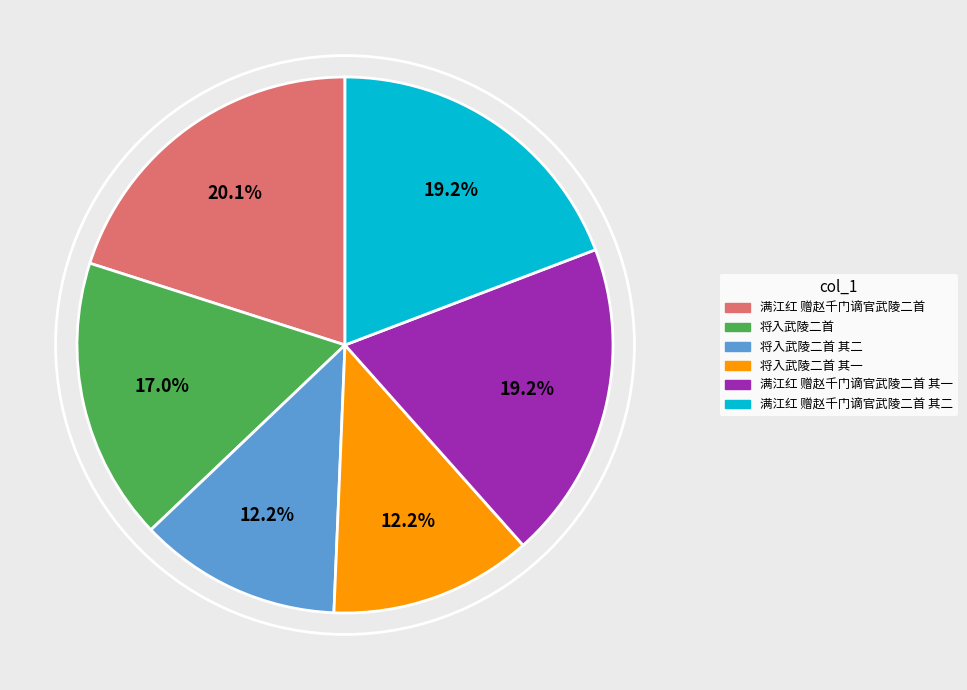

Does any single category account for the majority?

No